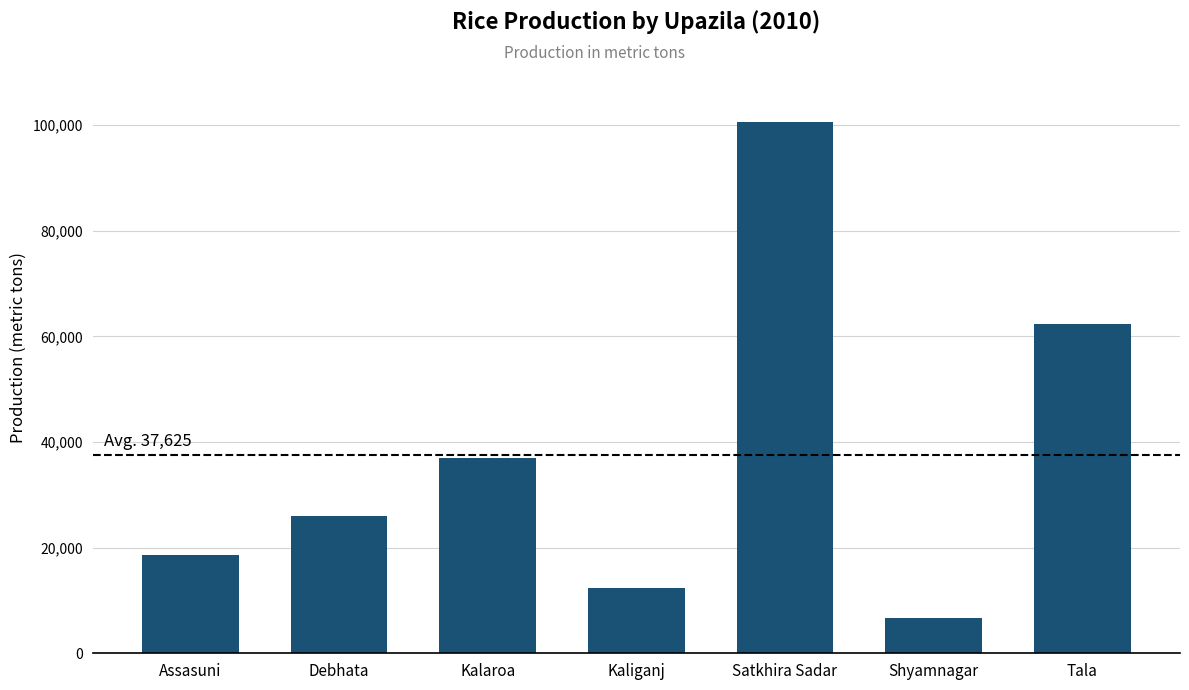

What is the value of the 3rd bar from the left?

36927